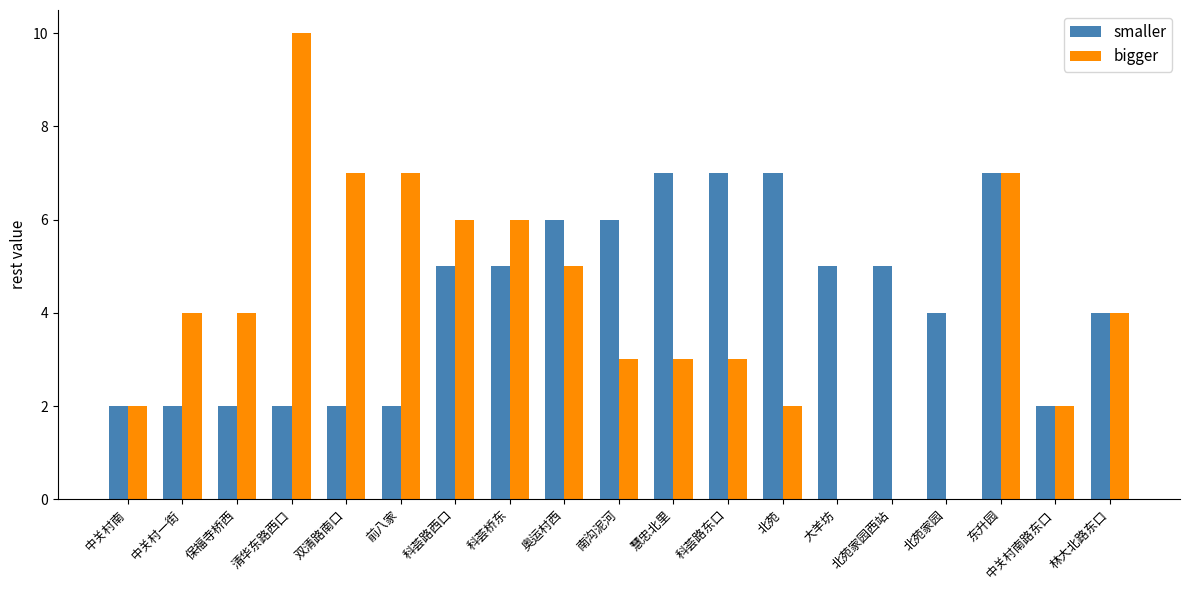

What is the maximum value for bigger?

10